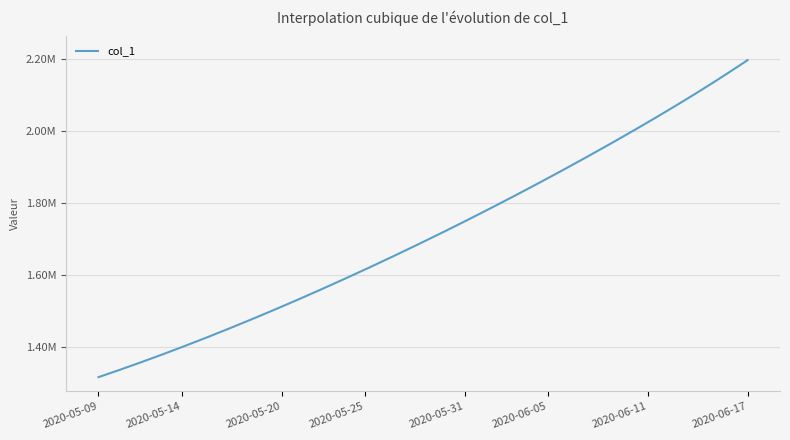

What is the label of the 12th point from the right?

2020-06-06